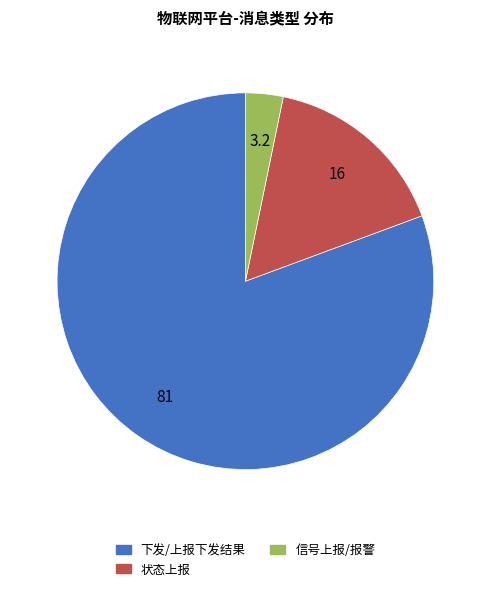

How many slices are in this pie chart?

3